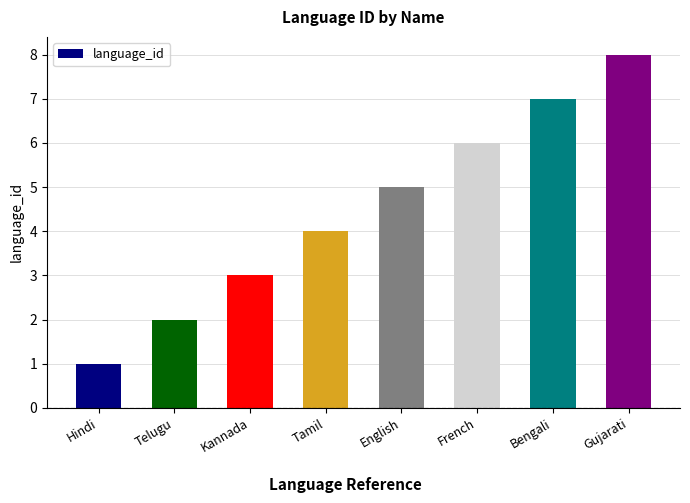

The value at English is 8. True or false?

False